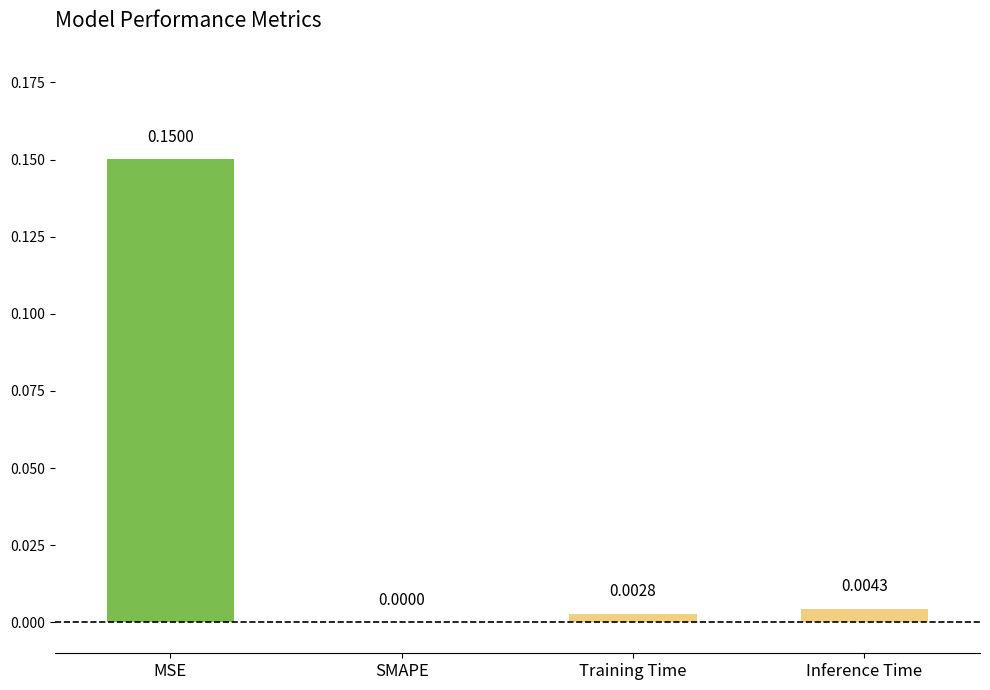

Are the bars grouped side by side (vs. stacked)?

No